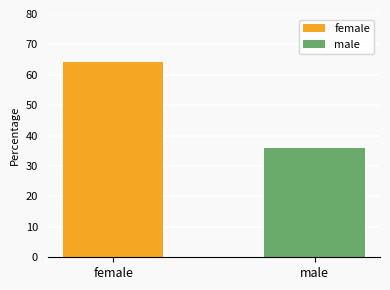

List the series in order of their overall mean, lowest first.

male, female